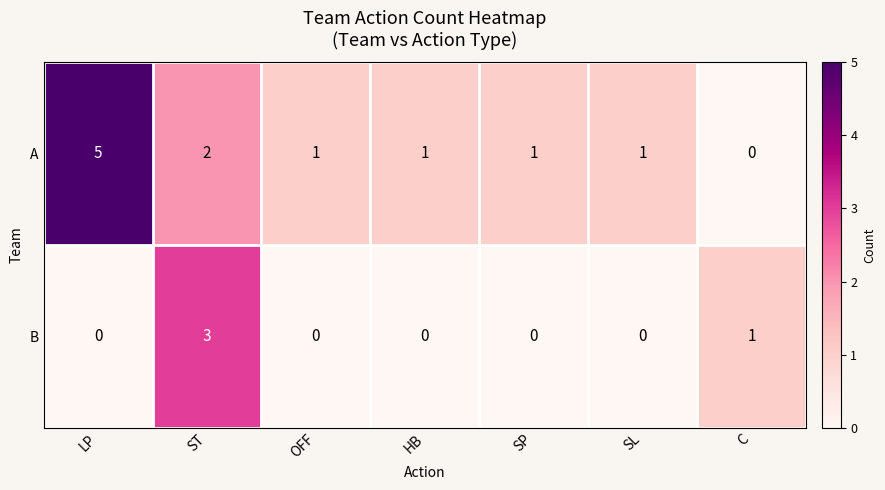

Which series has the largest total across all categories?

A